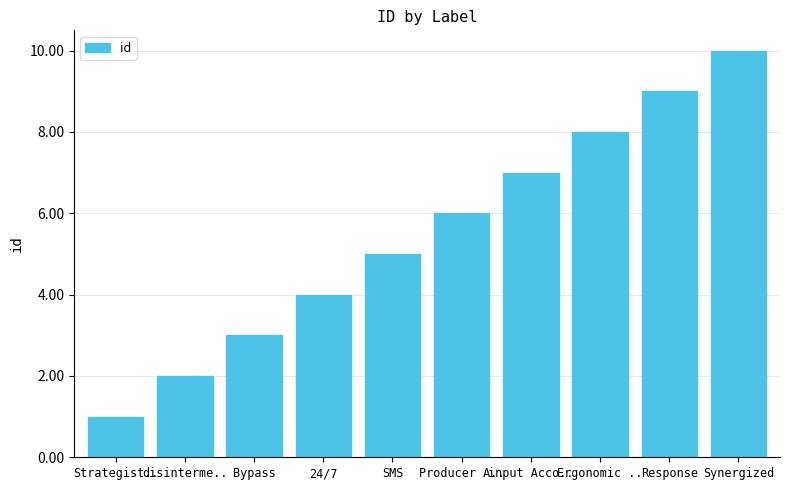

List the labels in order of value, smallest first.

Strategist.., disinterme.., Bypass, 24/7, SMS, Producer A.., input Acco.., Ergonomic .., Response, Synergized